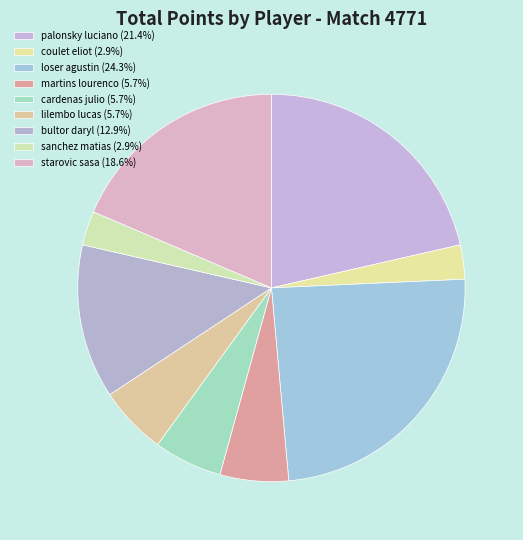

Approximately how many times larger is the value at palonsky luciano compared to martins lourenco?

3.8